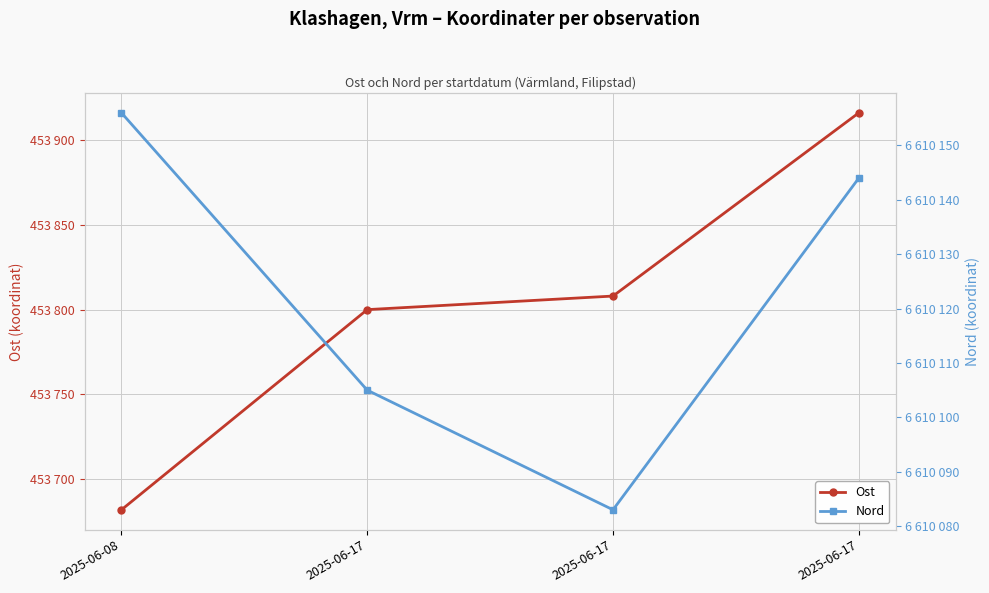

What is the maximum value shown in the chart?

6610156